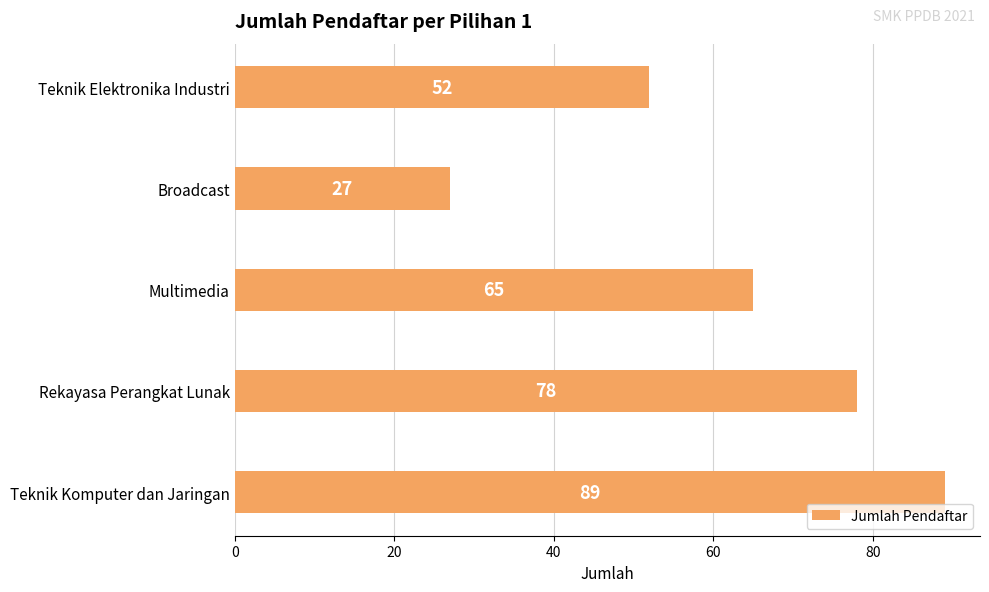

What is the difference between the second highest and second lowest values?

26